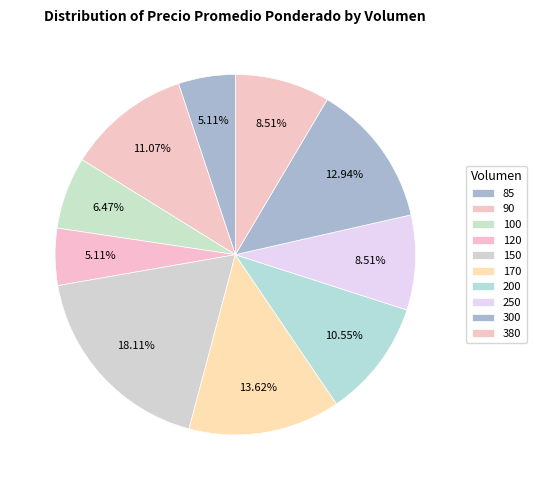

To the nearest percent, what percentage of the pie is 250?

9%